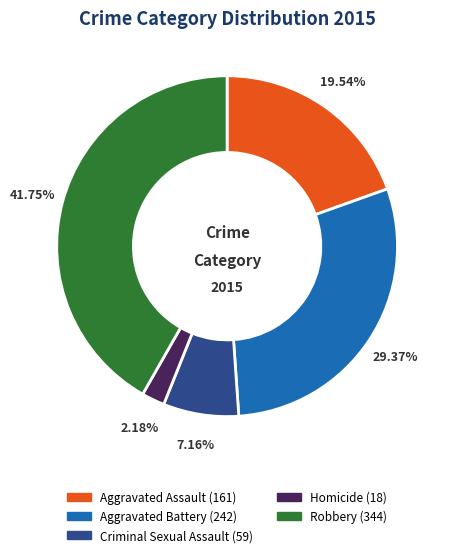

Which has a higher value, Robbery or Aggravated Assault?

Robbery